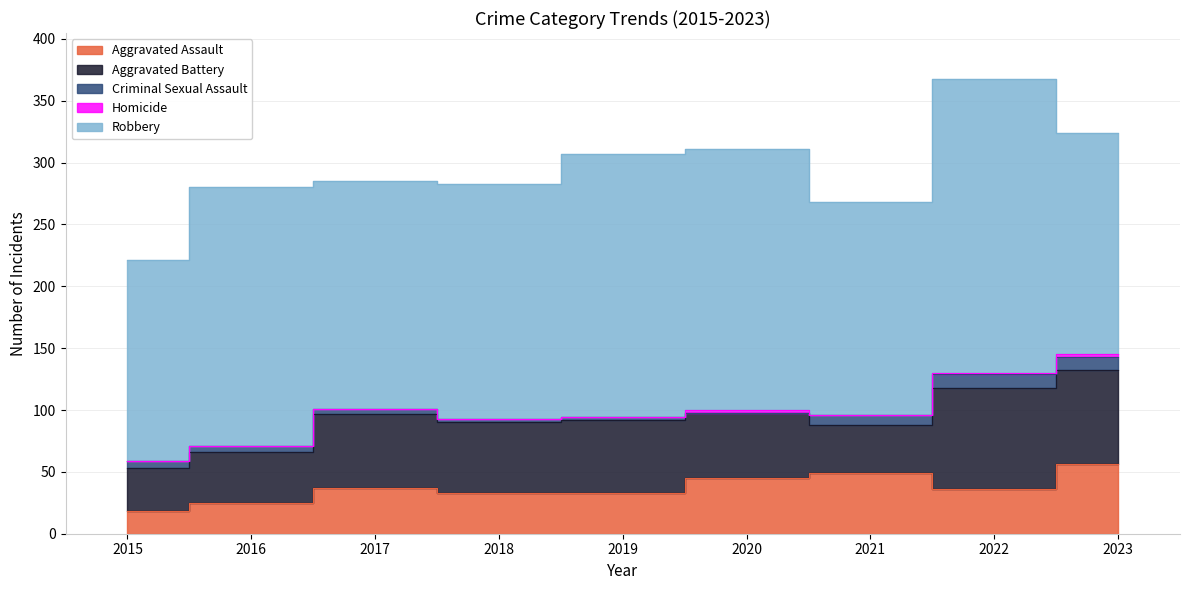

How many values in the Aggravated Assault series exceed 36?

4